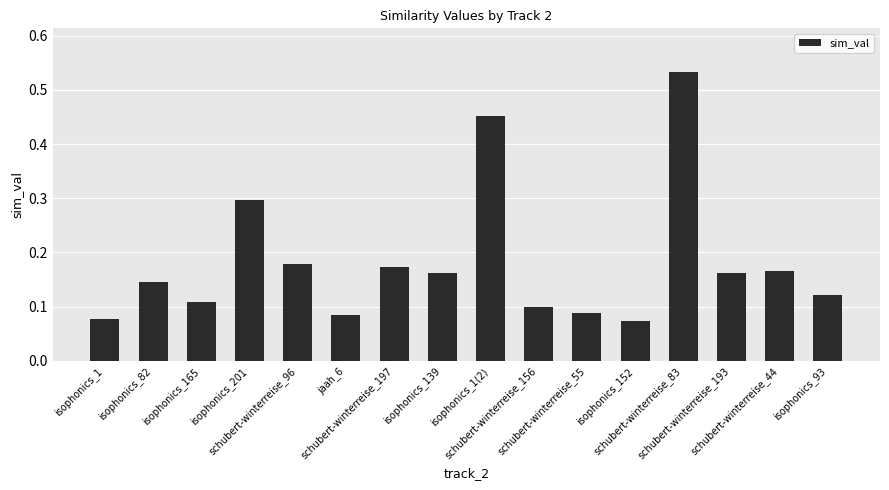

True or false: the data shows 0.3 at schubert-winterreise_197.

False